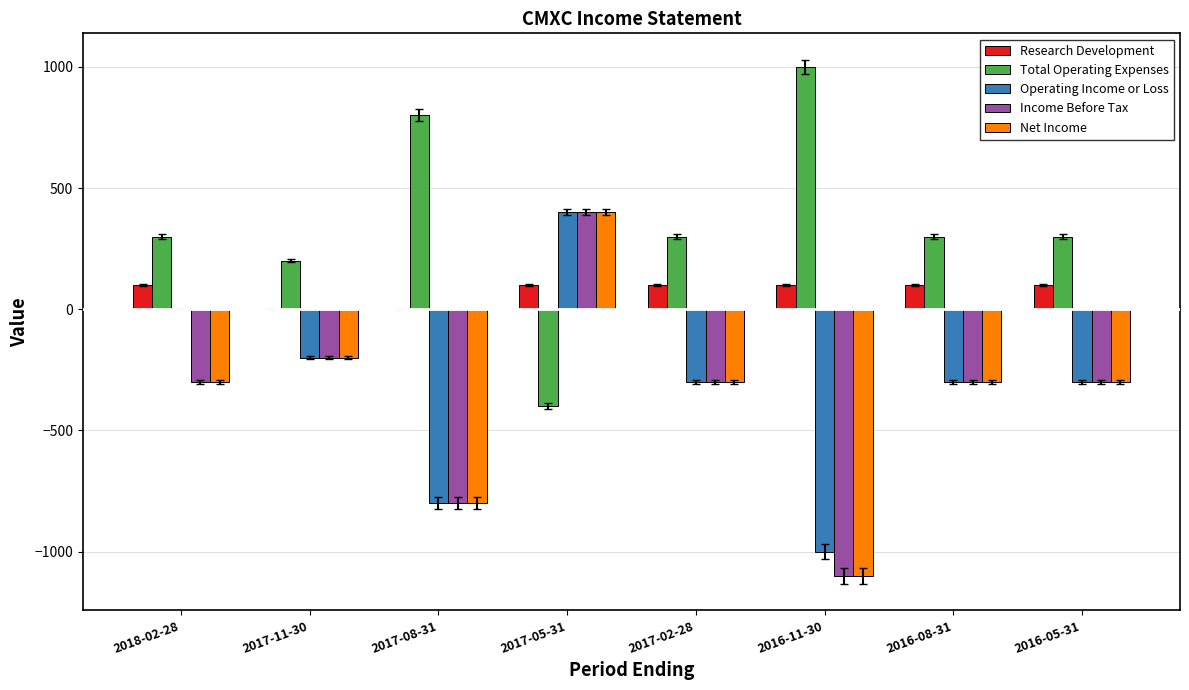

What are all the series names shown in the legend?

Research Development, Total Operating Expenses, Operating Income or Loss, Income Before Tax, Net Income